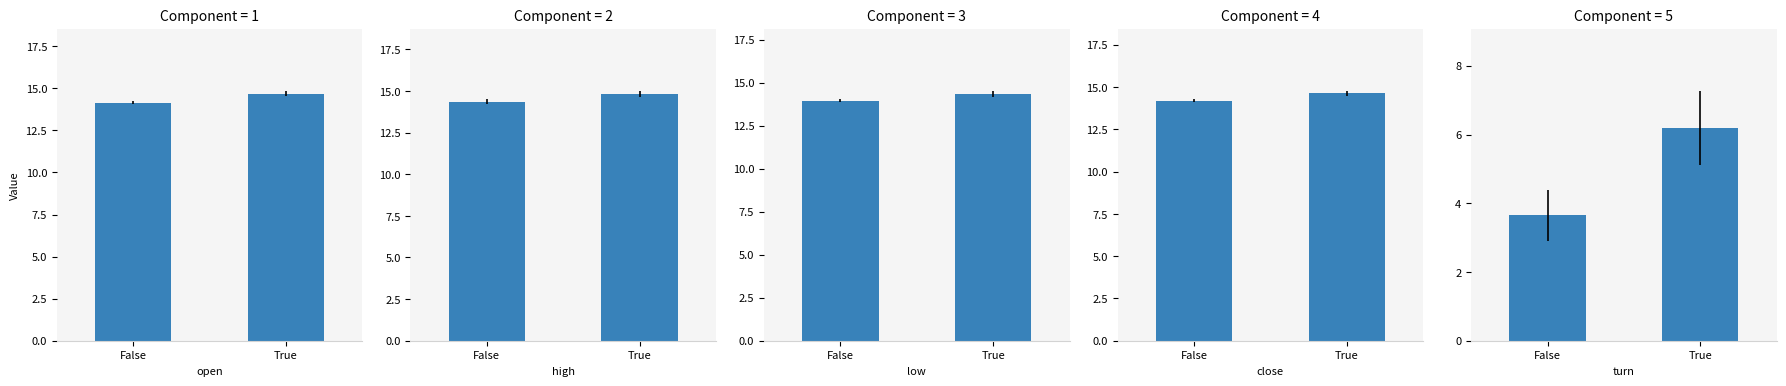

What is the value of the turn bar at the 1st from the left?

3.7